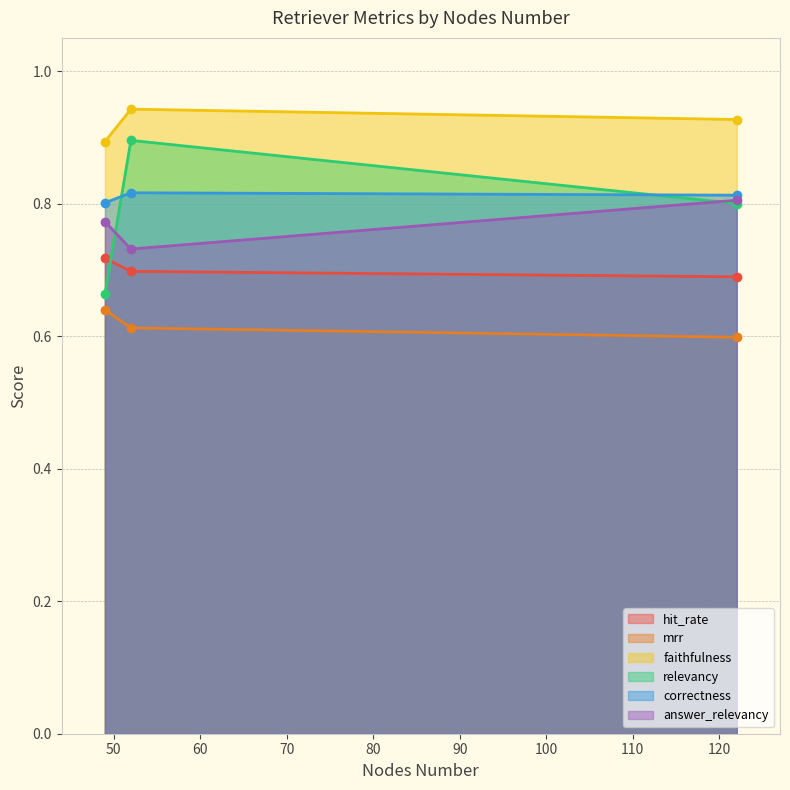

Which series has the largest total across all categories?

faithfulness